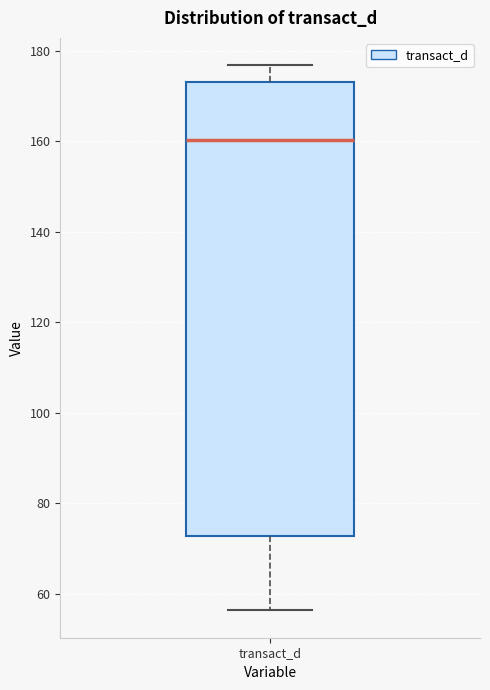

Transcribe this box plot: give where the median line is, the range the box spans, and where the two whiskers end, as read against the y-axis. The values are not printed on the chart, so give them approximately, as read against the axis.

median 160, box 72 to 174, whiskers 56 to 176